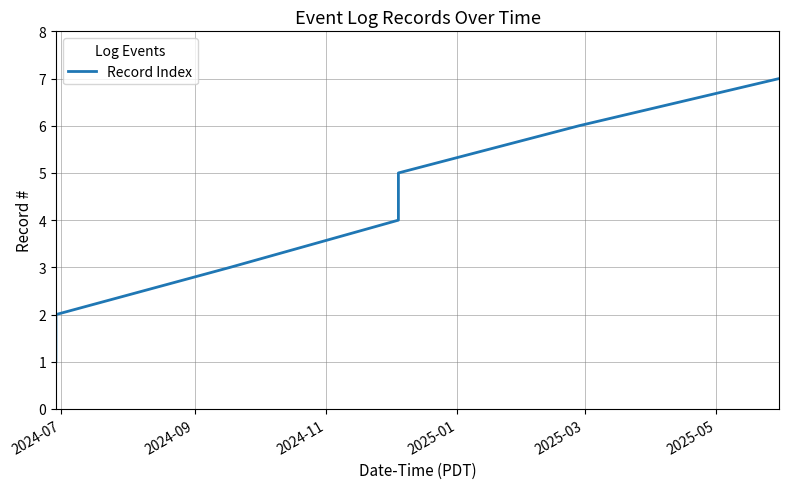

True or false: there are more than 0 points higher than both neighbors.

False